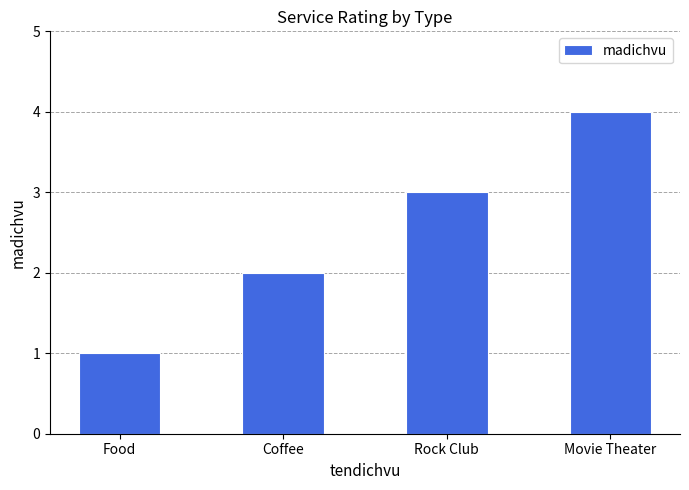

What is the difference between the second highest and second lowest values?

1